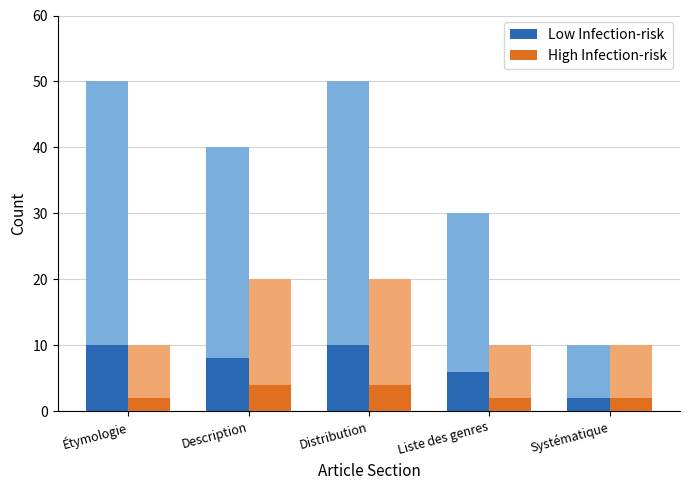

The Low Infection-risk series shows 4 at Description. True or false?

False